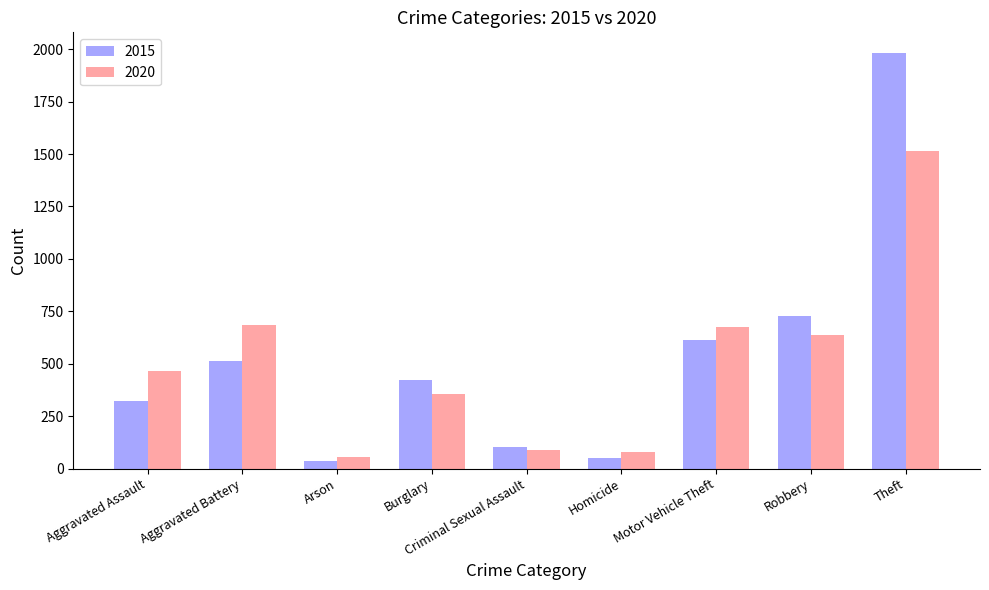

At how many categories does at least one series exceed 1139?

1